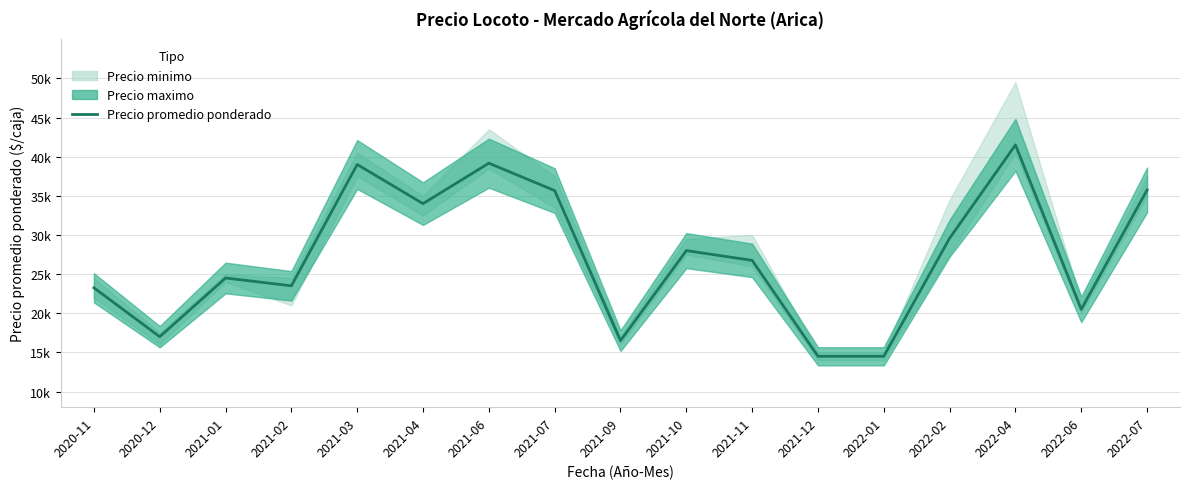

How many lines are shown in the chart?

1